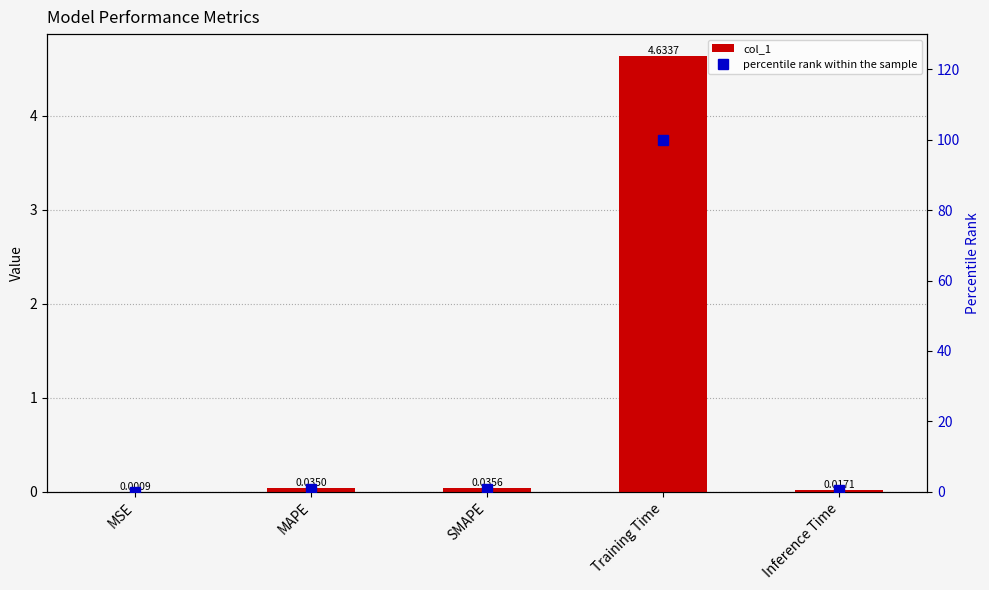

Reading left to right, transcribe all the data shown in this chart.

col_1: MSE=0.0	MAPE=0.0	SMAPE=0.0	Training Time=4.6	Inference Time=0.0
percentile rank within the sample: MSE=0.0	MAPE=0.8	SMAPE=0.8	Training Time=100.0	Inference Time=0.4